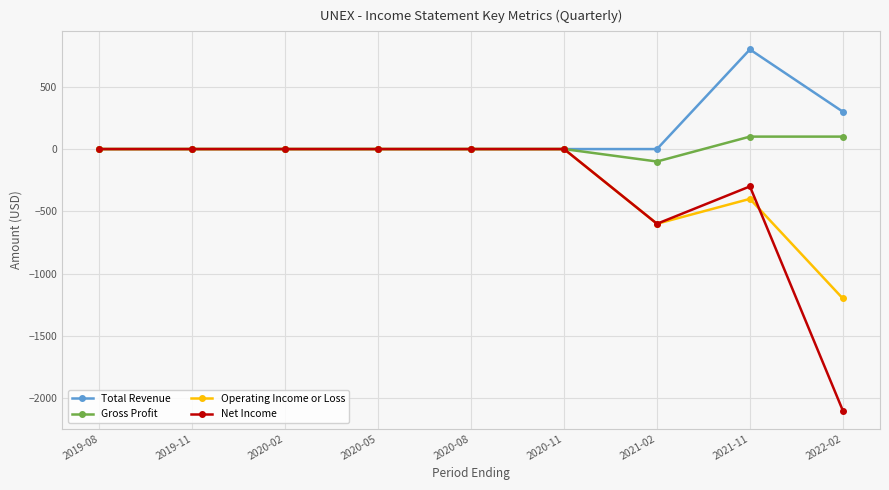

Which series has the largest total across all categories?

Total Revenue